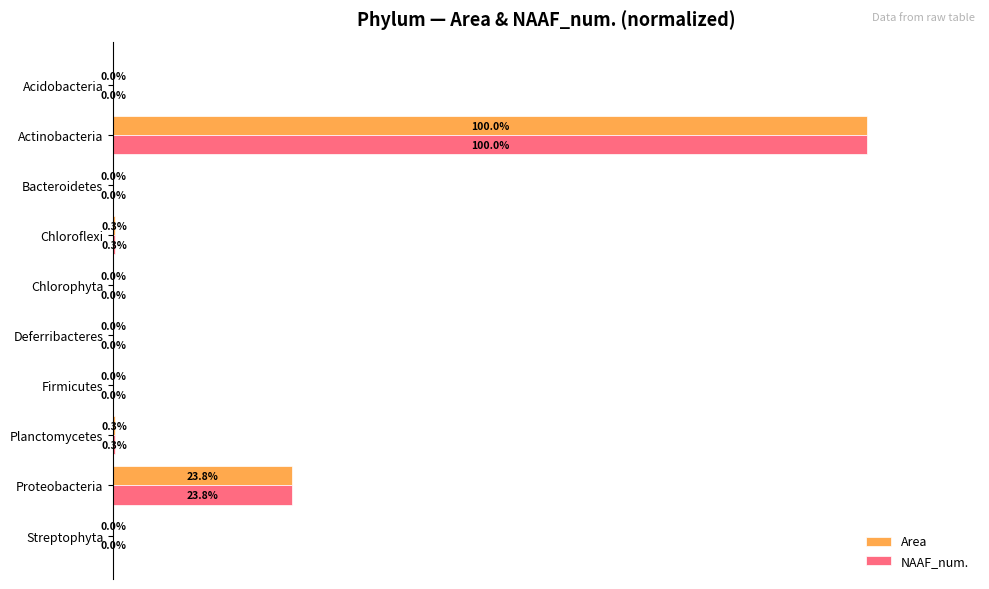

At which category is the sum across all series the highest?

Actinobacteria